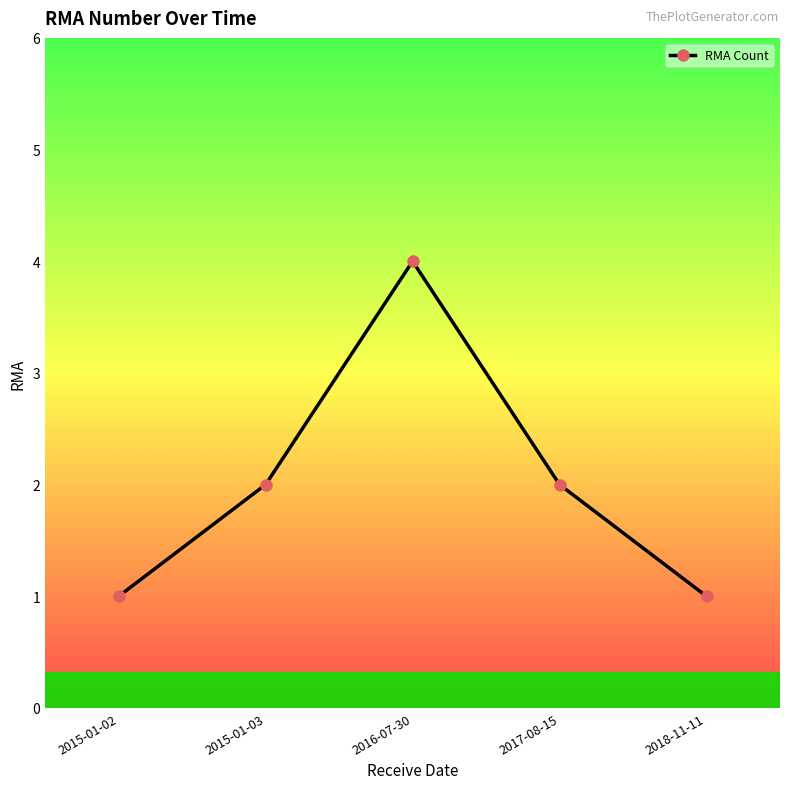

Between 2015-01-03 and 2015-01-02, which is larger?

2015-01-03